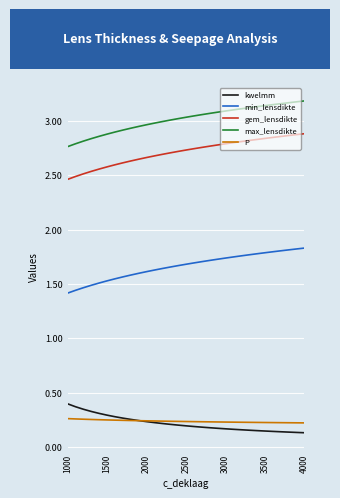

How many lines are shown in the chart?

5